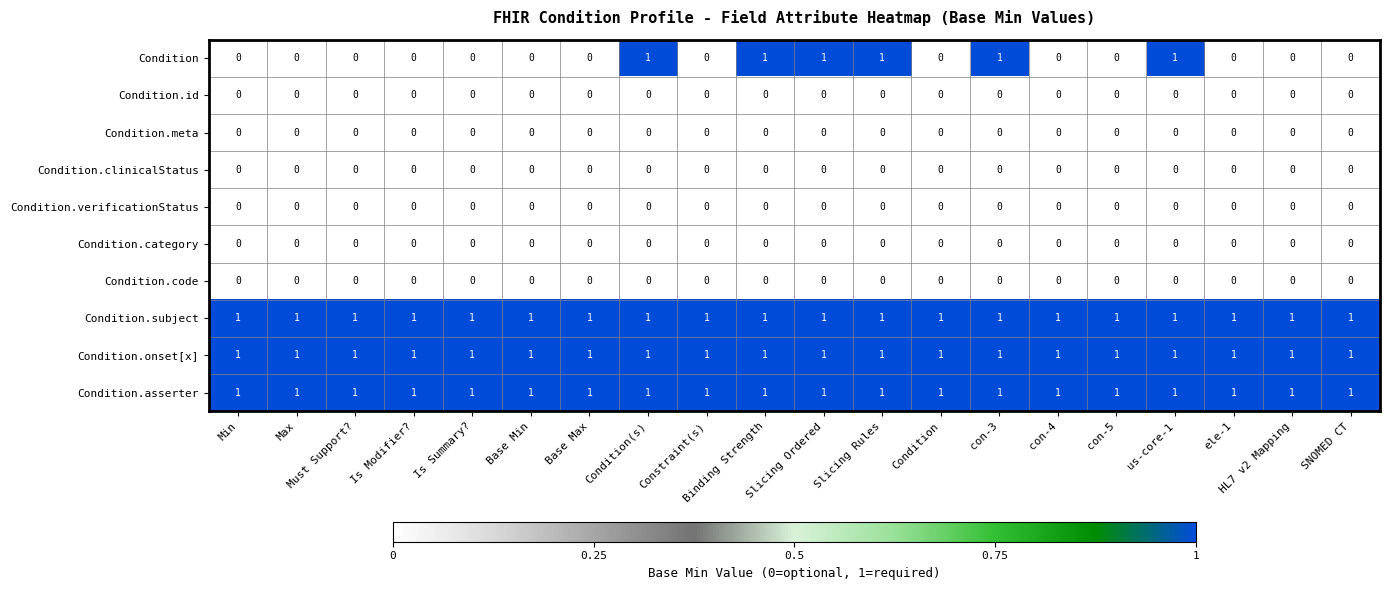

What is the total value across all series at Binding Strength?

4